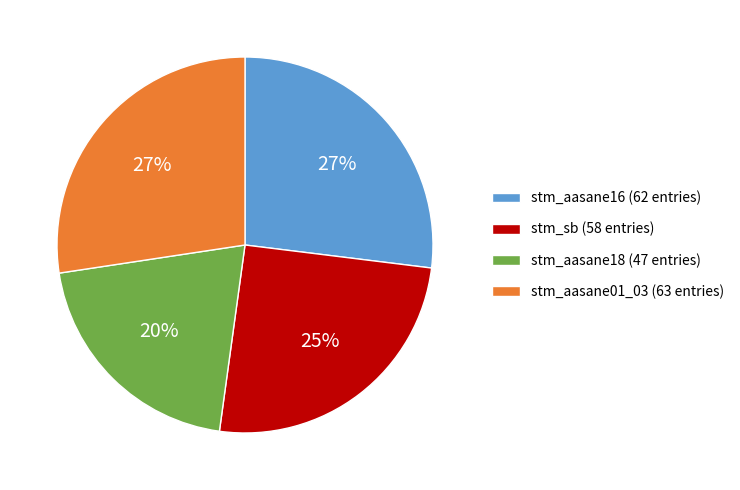

Is there any slice that represents more than half of the pie?

No